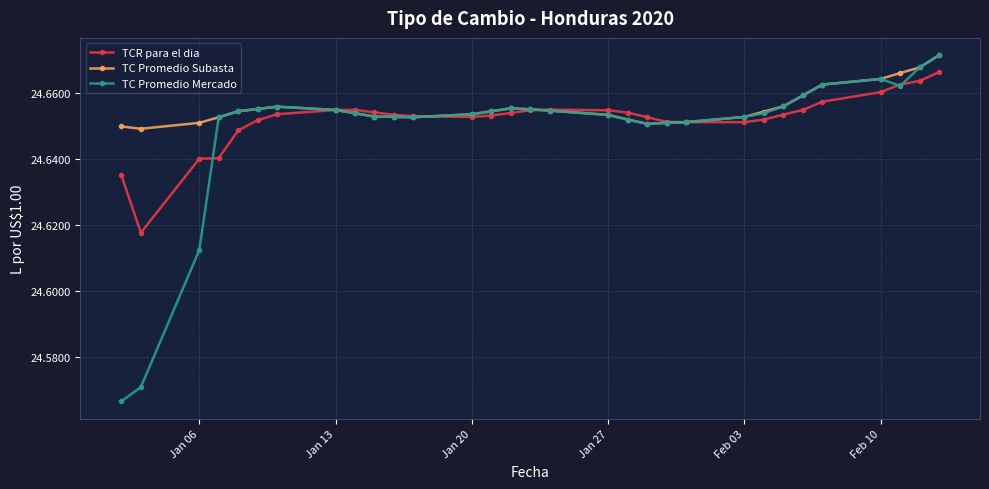

Count the TC Promedio Mercado values in the range 24 to 25.

31